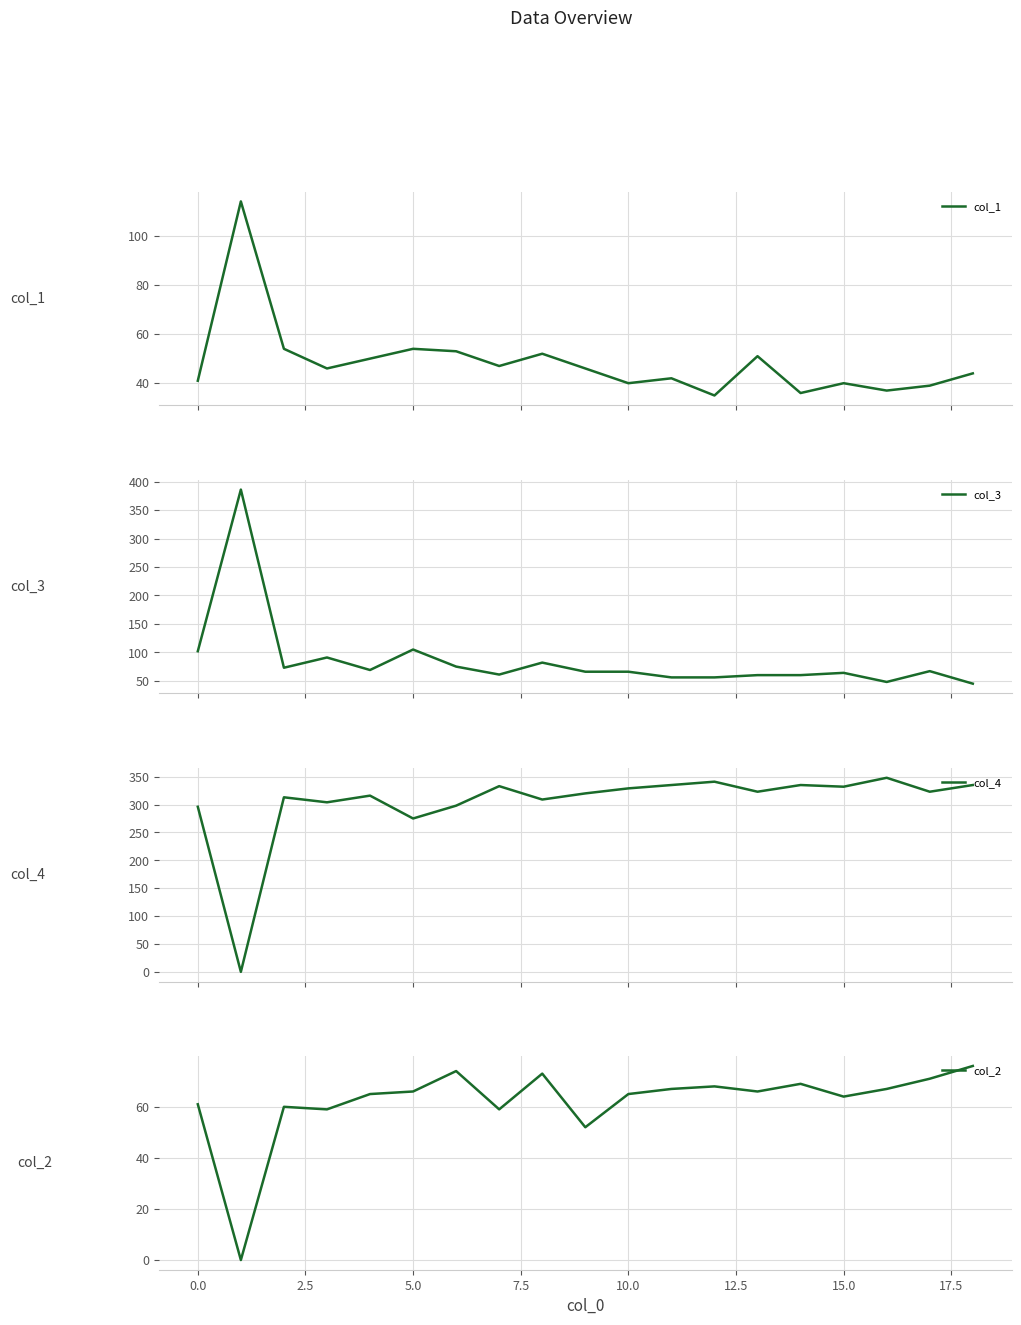

What is the label of the 2nd point from the right?

17